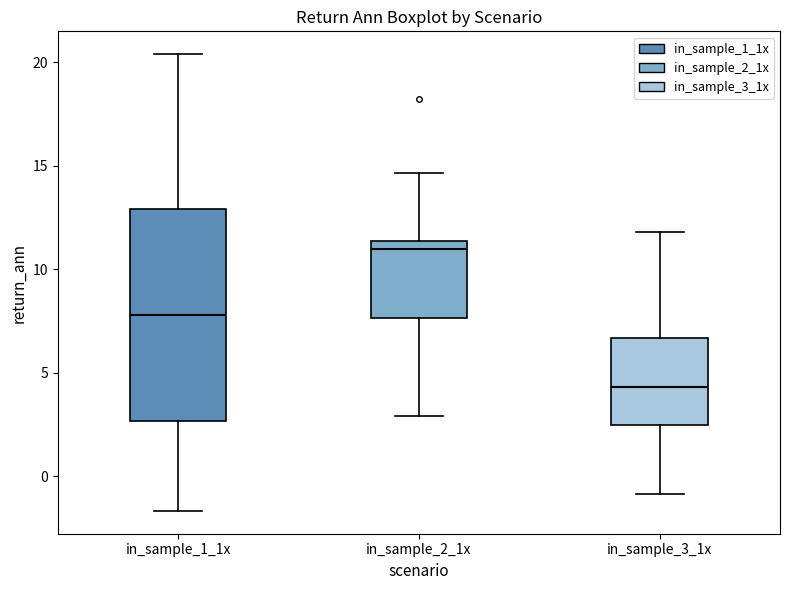

Reading left to right, read every box against the y-axis: the position of its median line, the range the box covers, and the ends of its whiskers. The values are not printed on the chart, so give them approximately, as read against the axis.

in_sample_1_1x: median 8.0, box 2.5 to 13.0, whiskers -1.5 to 20.5
in_sample_2_1x: median 11.0, box 7.5 to 11.5, whiskers 3.0 to 14.5
in_sample_3_1x: median 4.5, box 2.5 to 6.5, whiskers -1.0 to 12.0